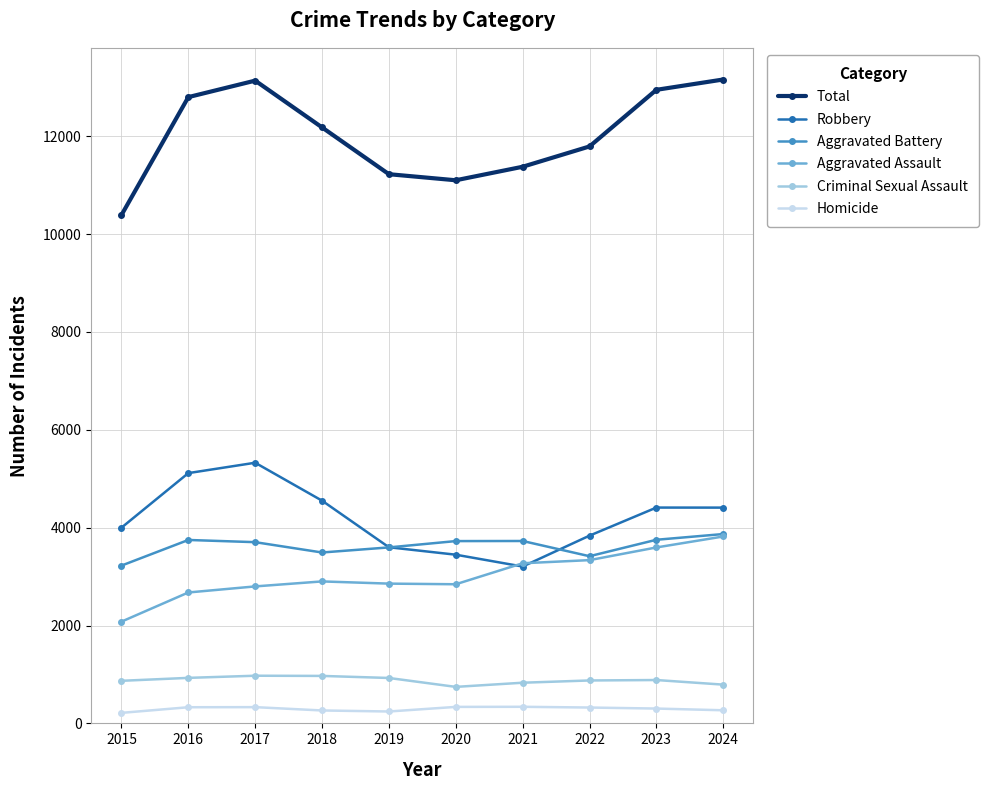

True or false: Robbery and Total intersect in this chart.

False